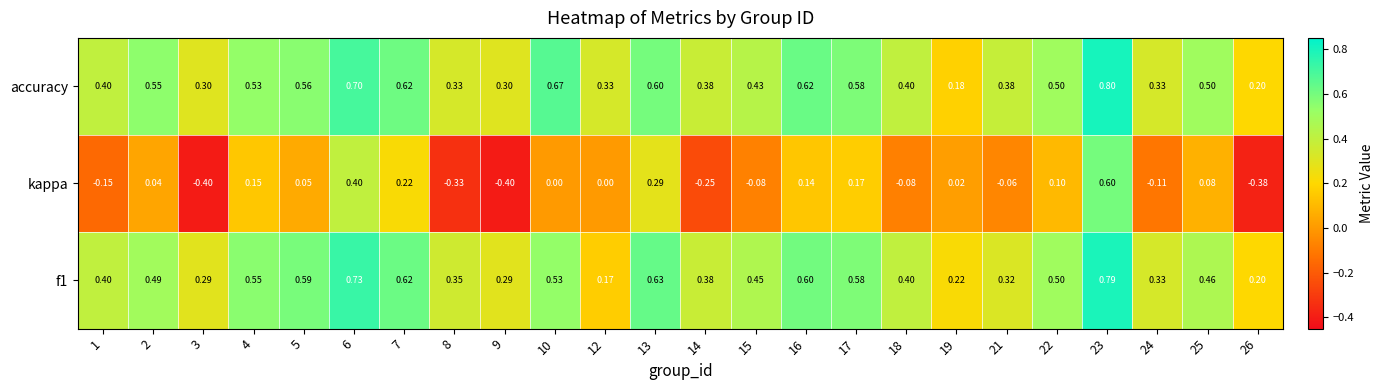

Which series has the largest range (max minus min)?

kappa